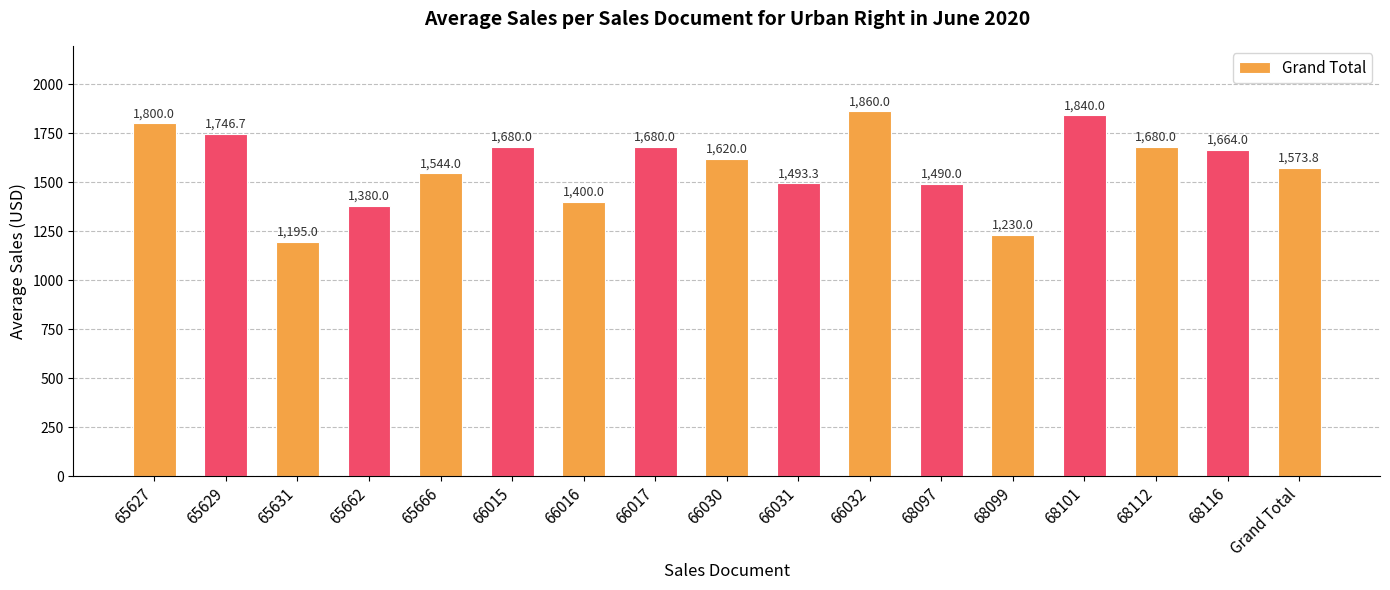

What is the difference between the second highest and second lowest values?

610.0